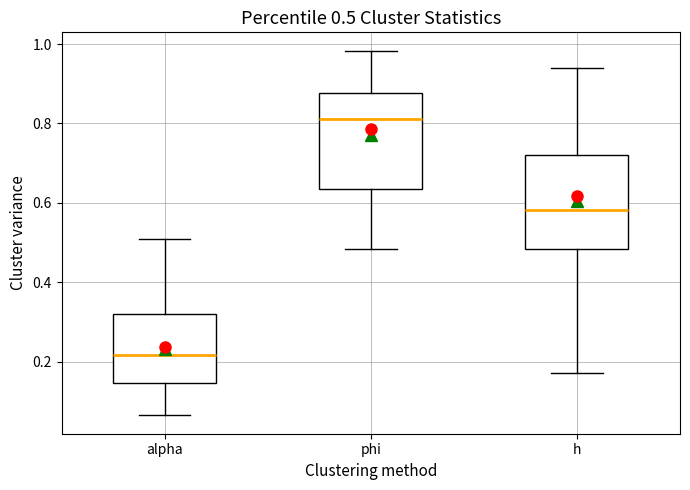

Which box's median line is the lowest?

alpha